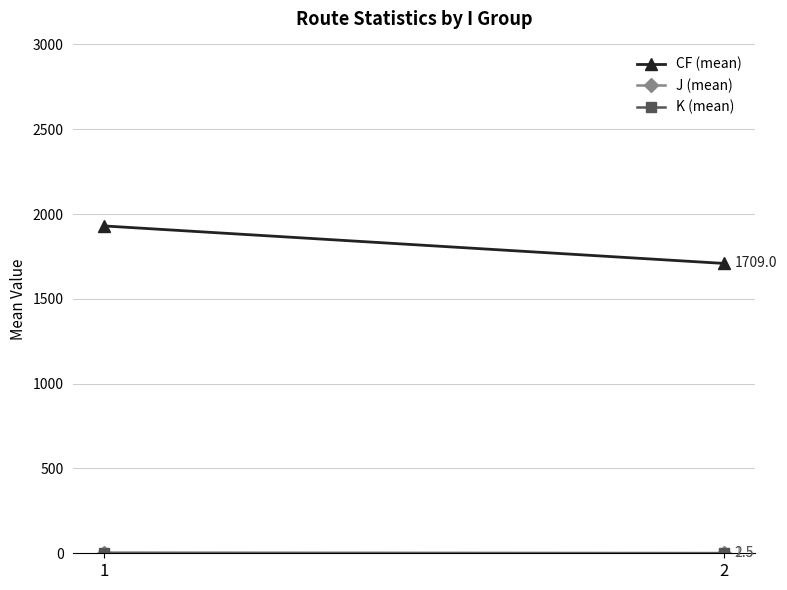

What is the value of the CF (mean) point at the 2nd from the left?

1709.0